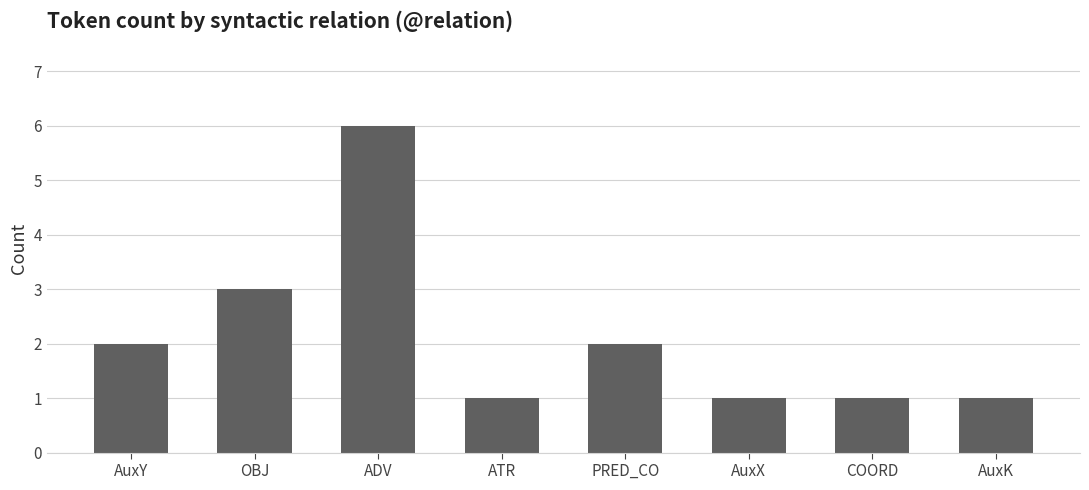

Reading left to right, extract all data points from this chart.

2	3	6	1	2	1	1	1